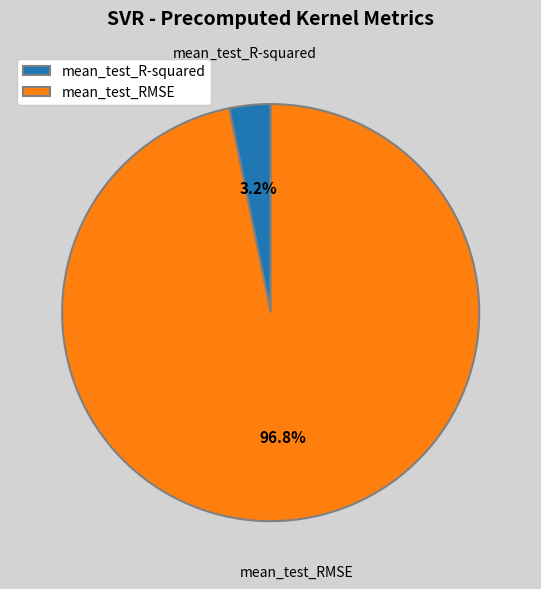

Between mean_test_RMSE and mean_test_R-squared, which is larger?

mean_test_RMSE